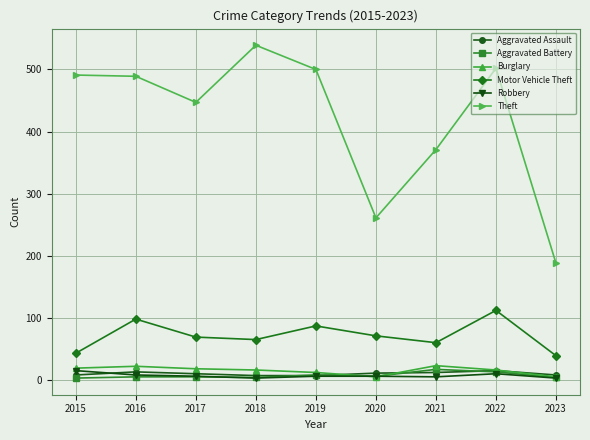

At which category does Motor Vehicle Theft reach its first local peak?

2016